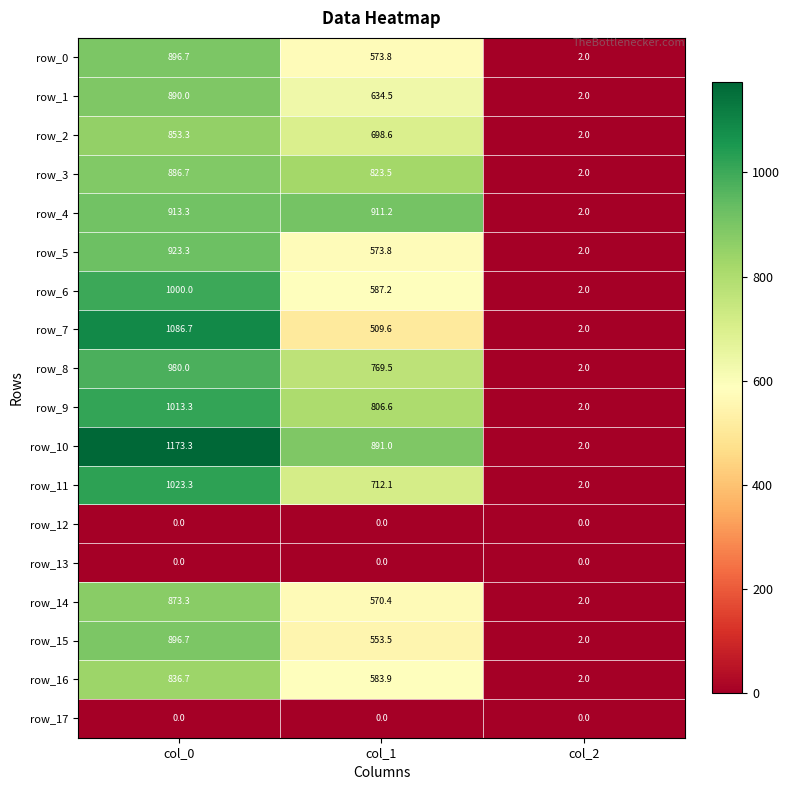

At which category does the chart reach its peak across all series?

col_0